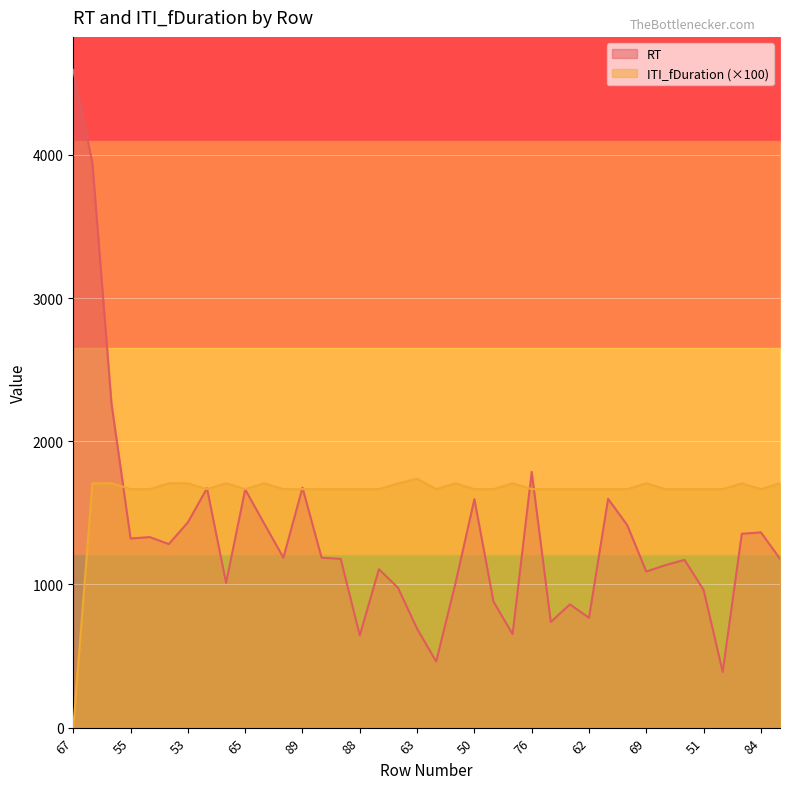

How many intersections are there between RT and ITI_fDuration?

7